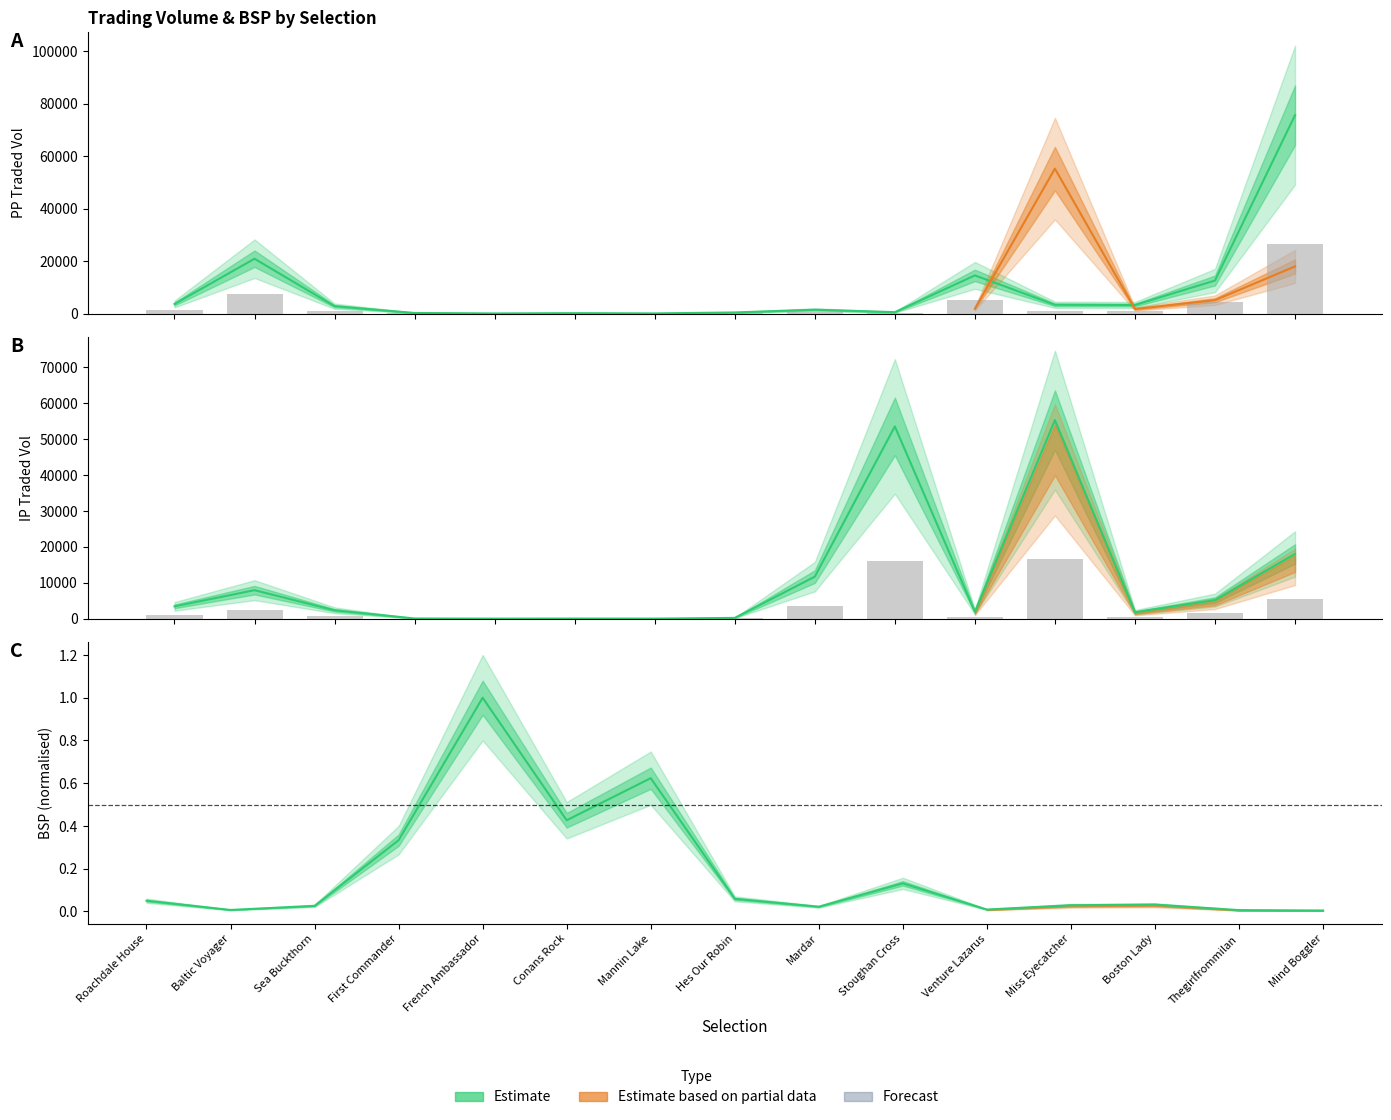

Is the value of IPTRADEDVOL at Mannin Lake greater than the value of BSP at Mardar?

Yes